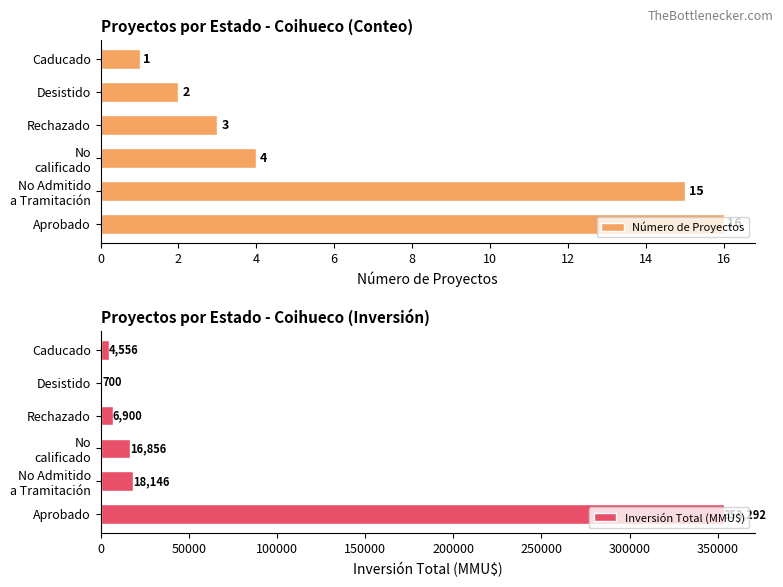

What is the difference between the maximum and second lowest values in the Número de Proyectos series?

14